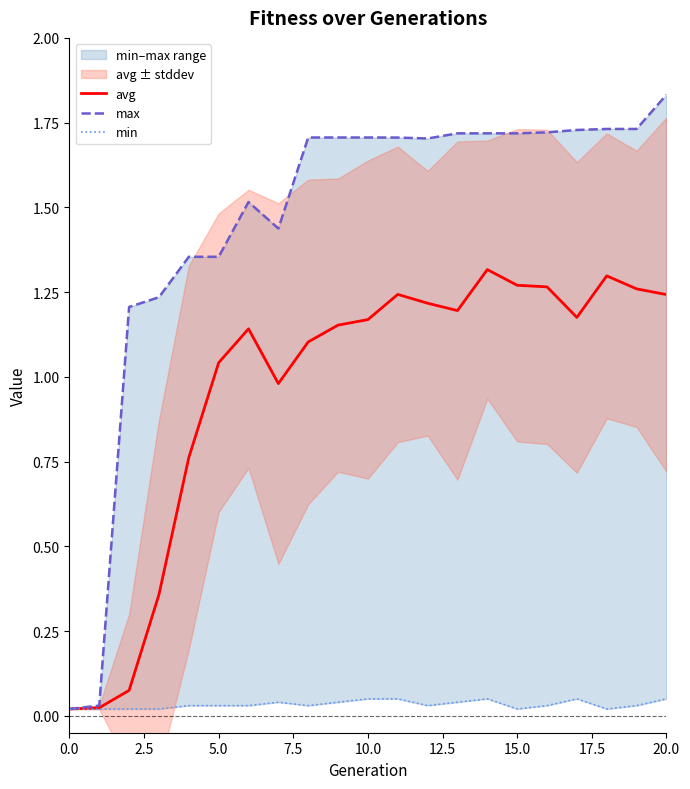

The avg series shows 2.0 at 20.0. True or false?

False